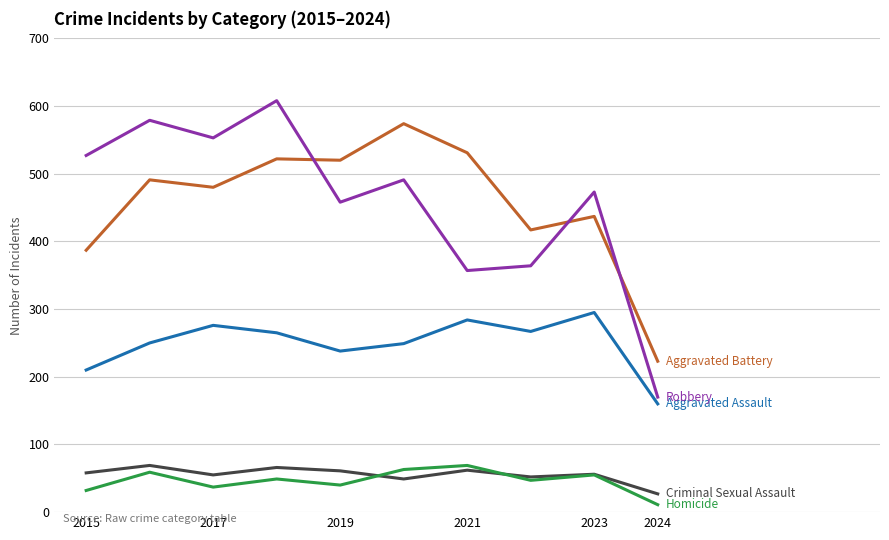

What is the maximum value shown in the chart?

608